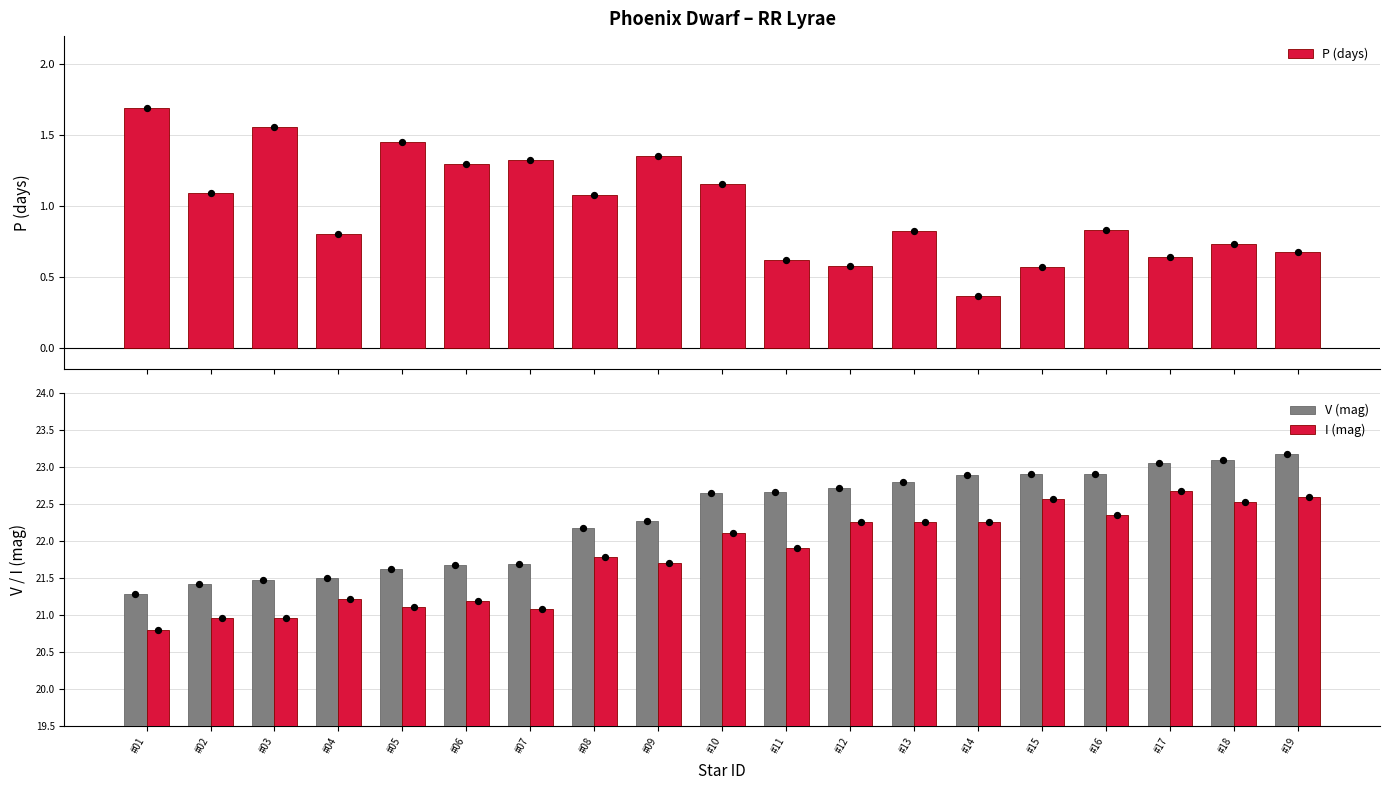

What is the total value across all series at #07?

44.1